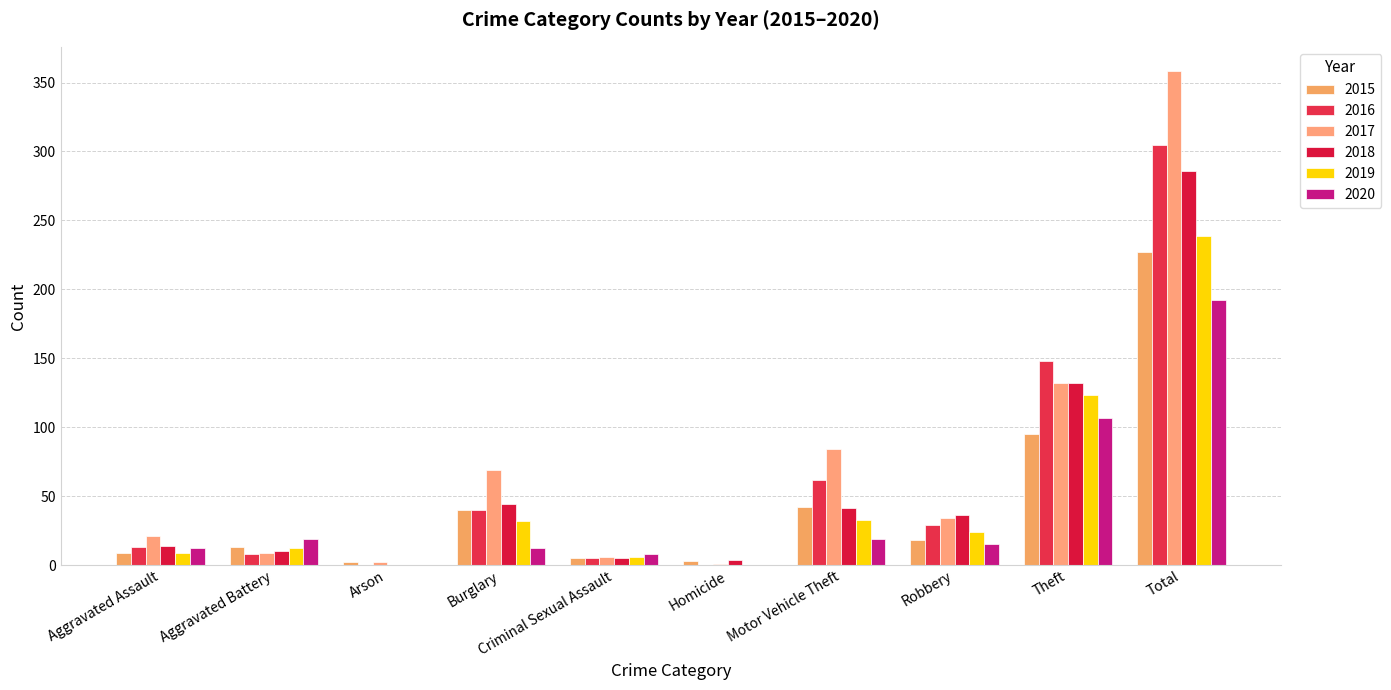

Rank the series at Burglary from lowest to highest value.

2020, 2019, 2015, 2016, 2018, 2017